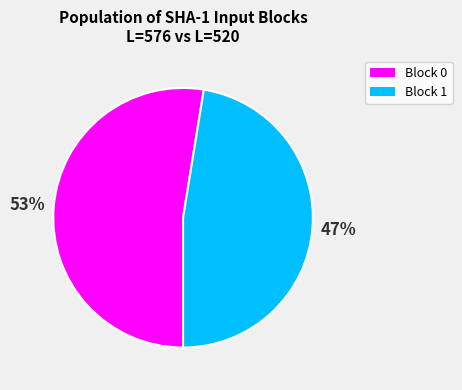

Approximately how many times larger is the value at Block 0 compared to Block 1?

1.1